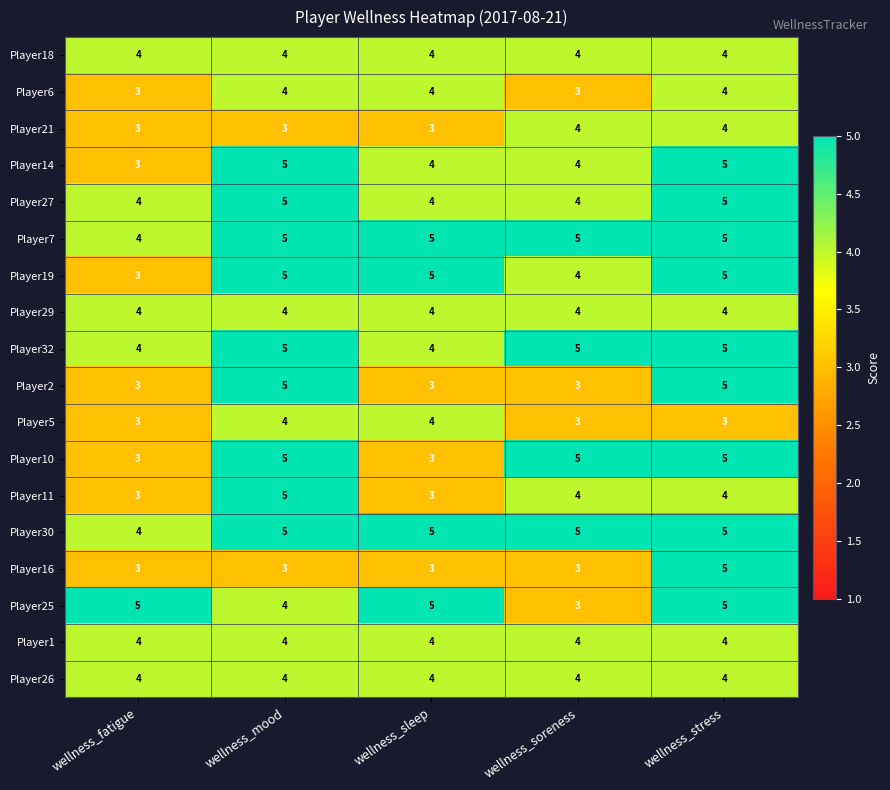

Where is Player19 nearest to the value 4?

wellness_soreness